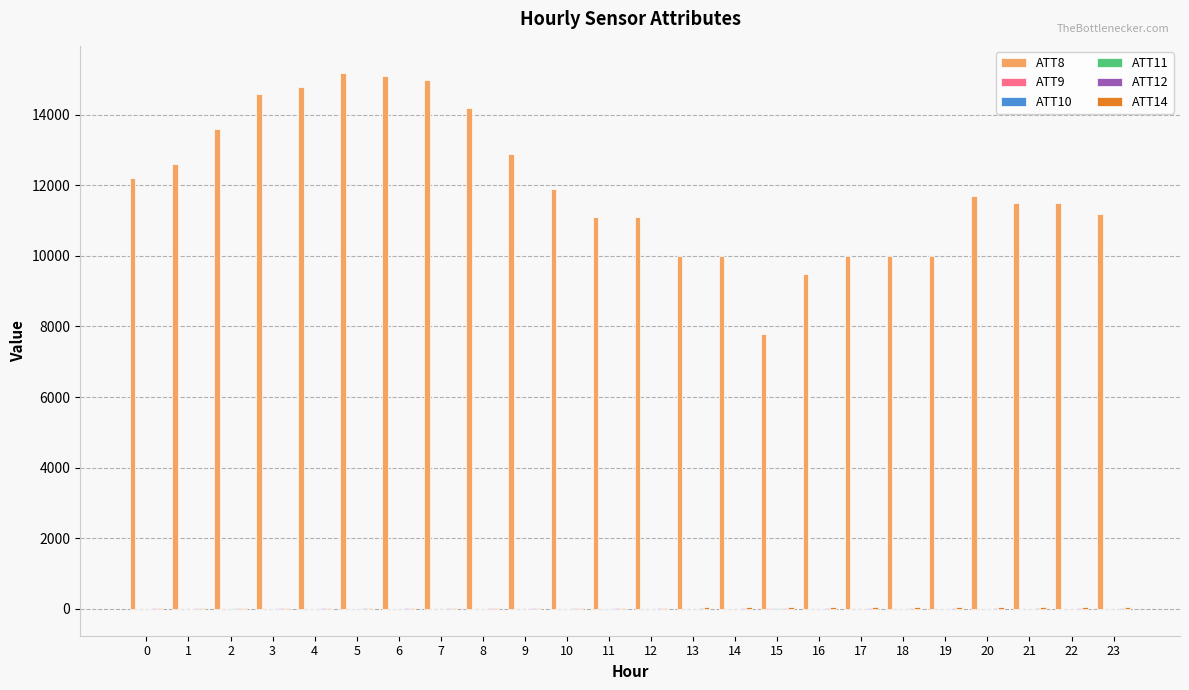

How many groups of bars are there?

24